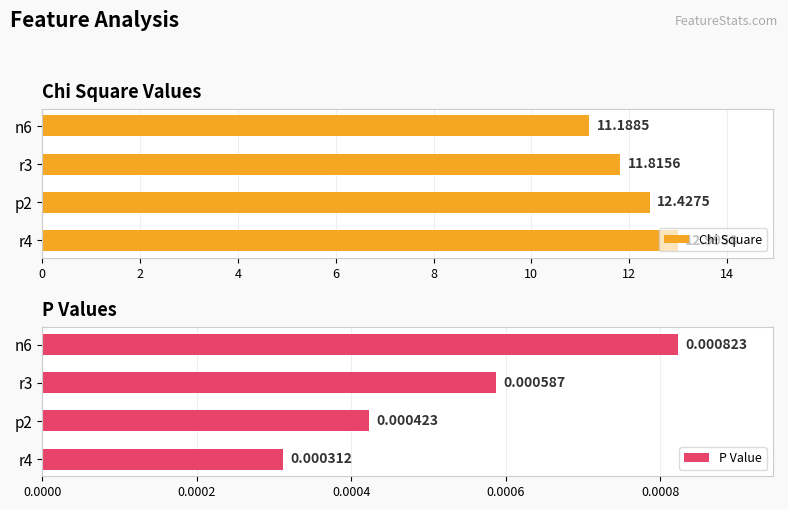

The value of Chi Square at r4 is 13.0. True or false?

True